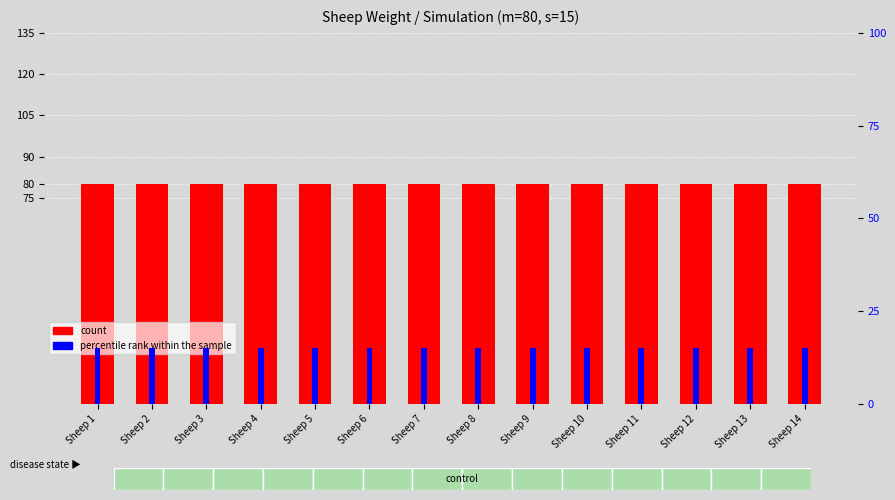

Which series has the largest range (max minus min)?

count